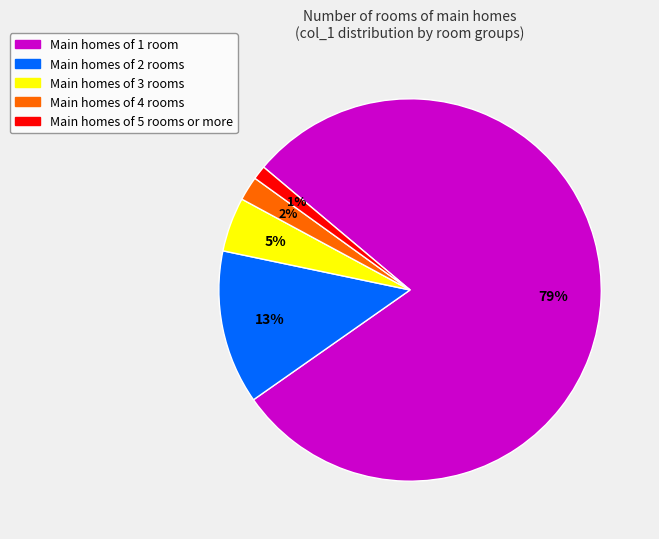

To the nearest percent, what is the difference between the Main homes of 5 rooms or more and Main homes of 4 rooms slice percentages?

1%